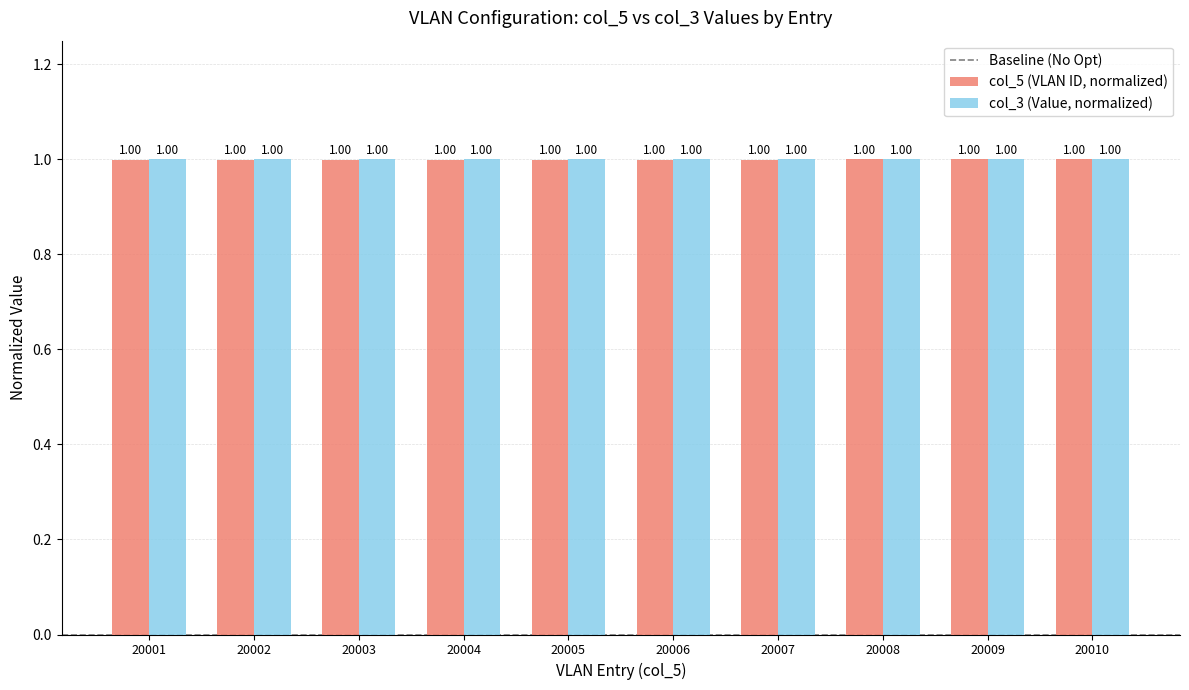

What is the sum of the col_5 (VLAN ID, normalized) values at 20004 and 20010?

2.0